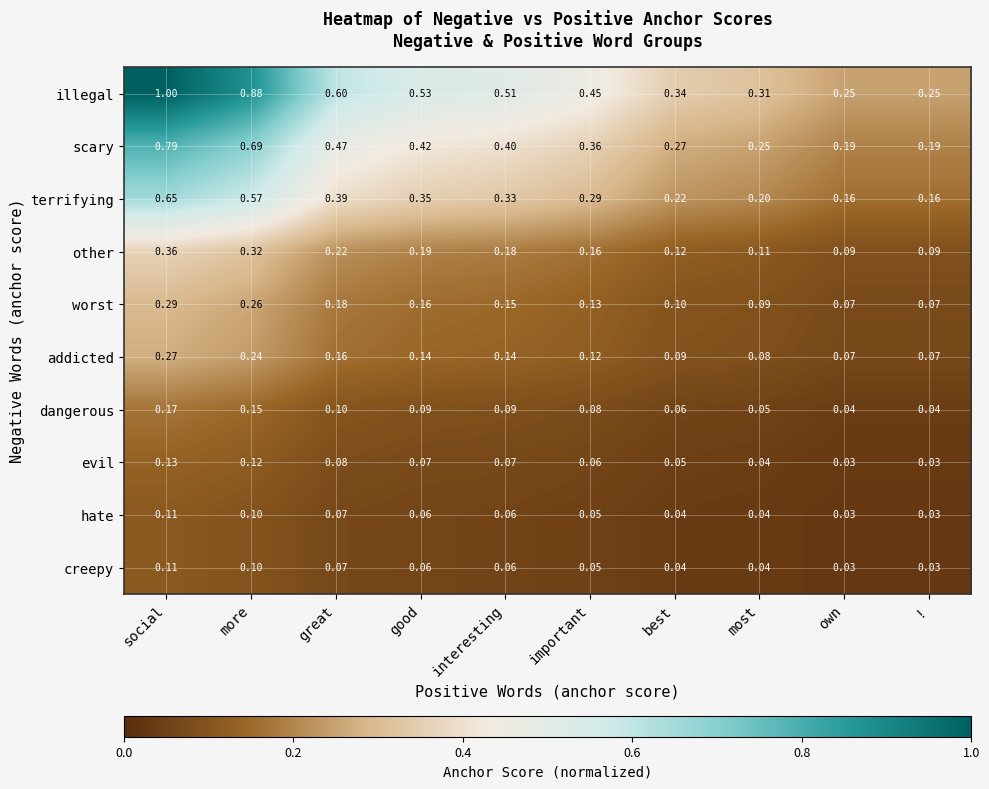

At which category is the sum across all series the highest?

social